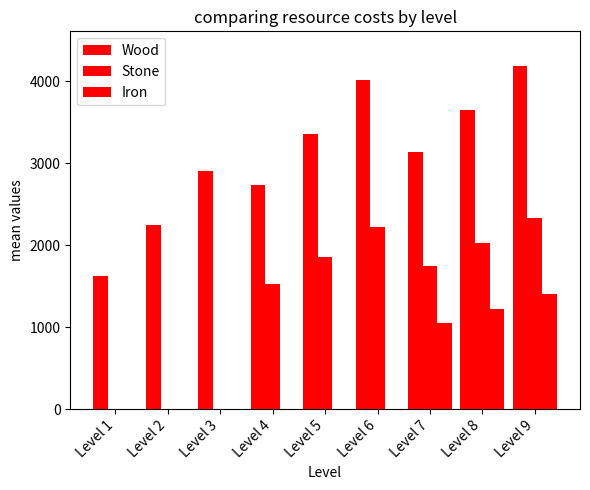

Which series has the largest range (max minus min)?

Wood